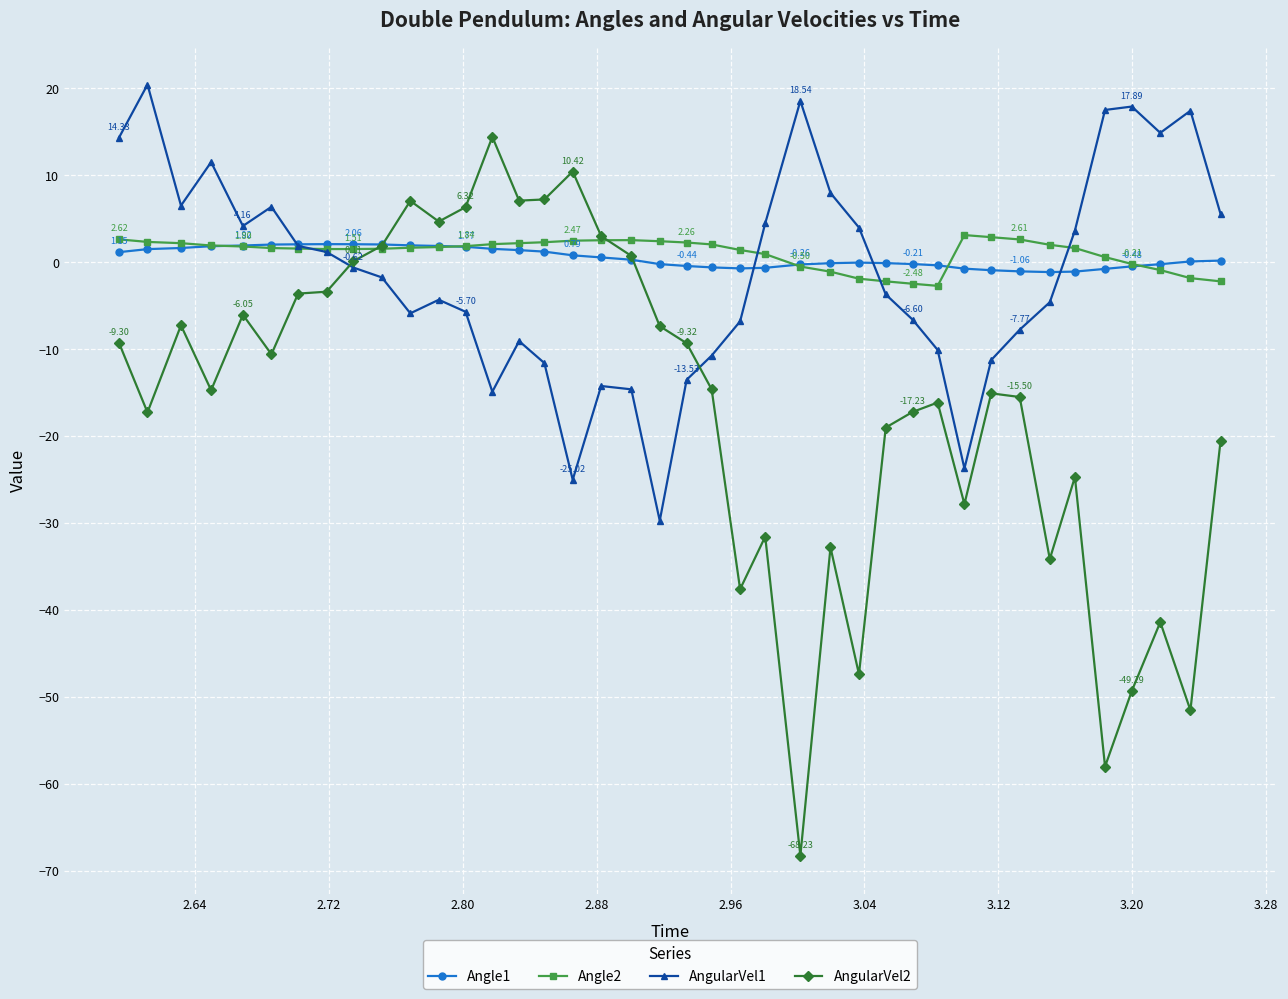

True or false: Angle2 has more than 1 interior local peaks.

True